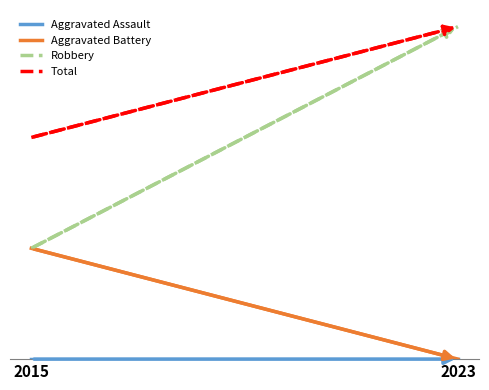

The value of Robbery at 2015 is 1. True or false?

True